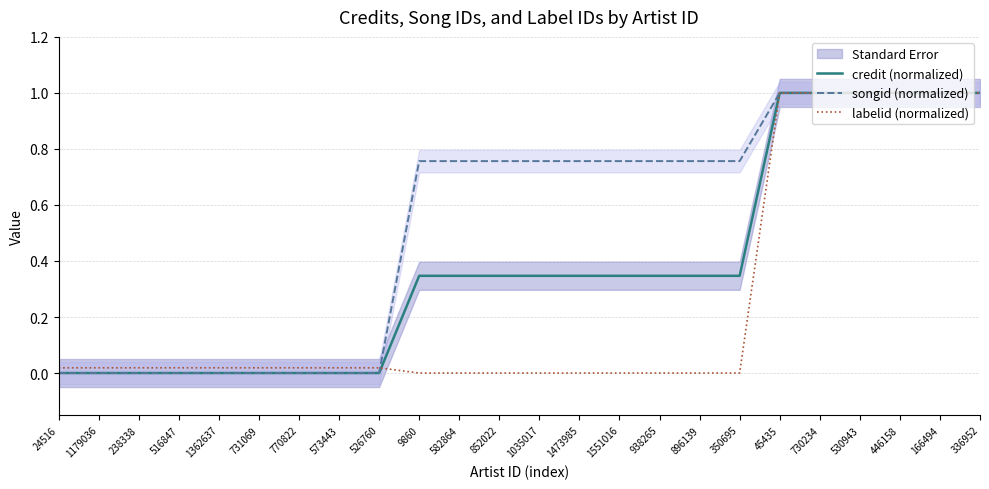

What position from the left is 350695?

18